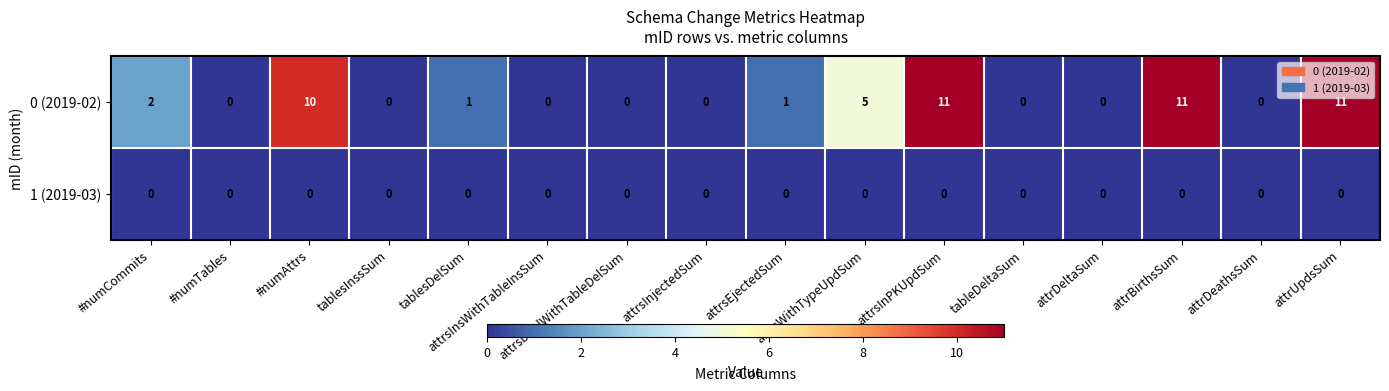

How many series are shown in this chart?

2